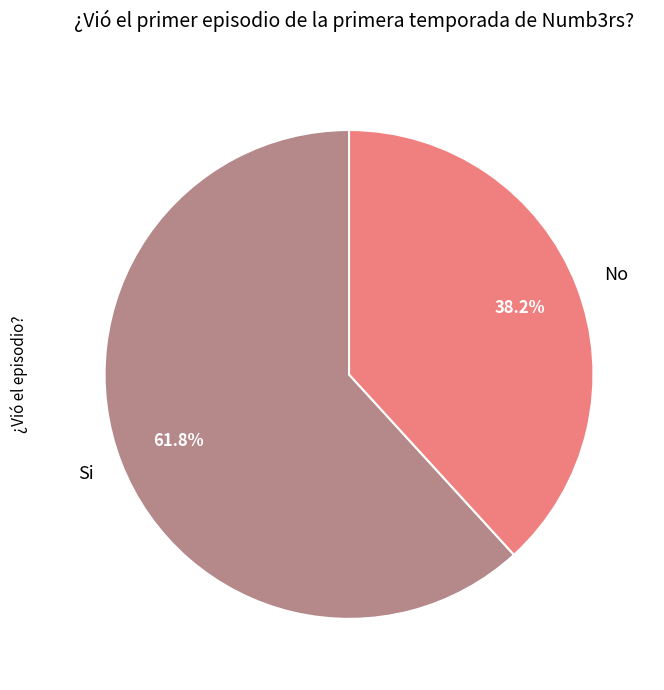

Rank the categories by value from highest to lowest.

Si, No